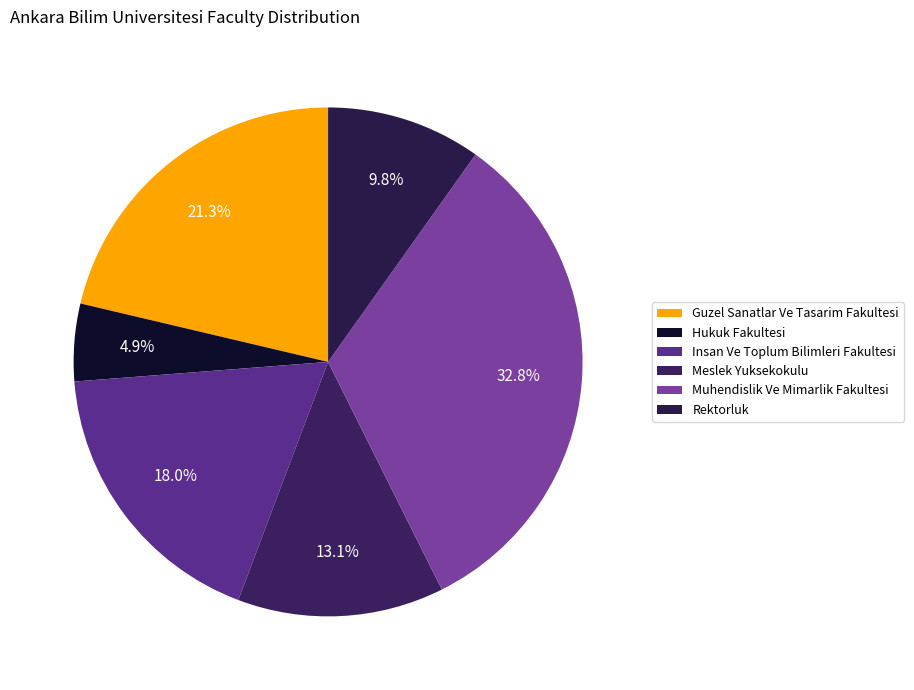

Approximately how many times larger is the value at Muhendislik Ve Mimarlik Fakultesi compared to Guzel Sanatlar Ve Tasarim Fakultesi?

1.5